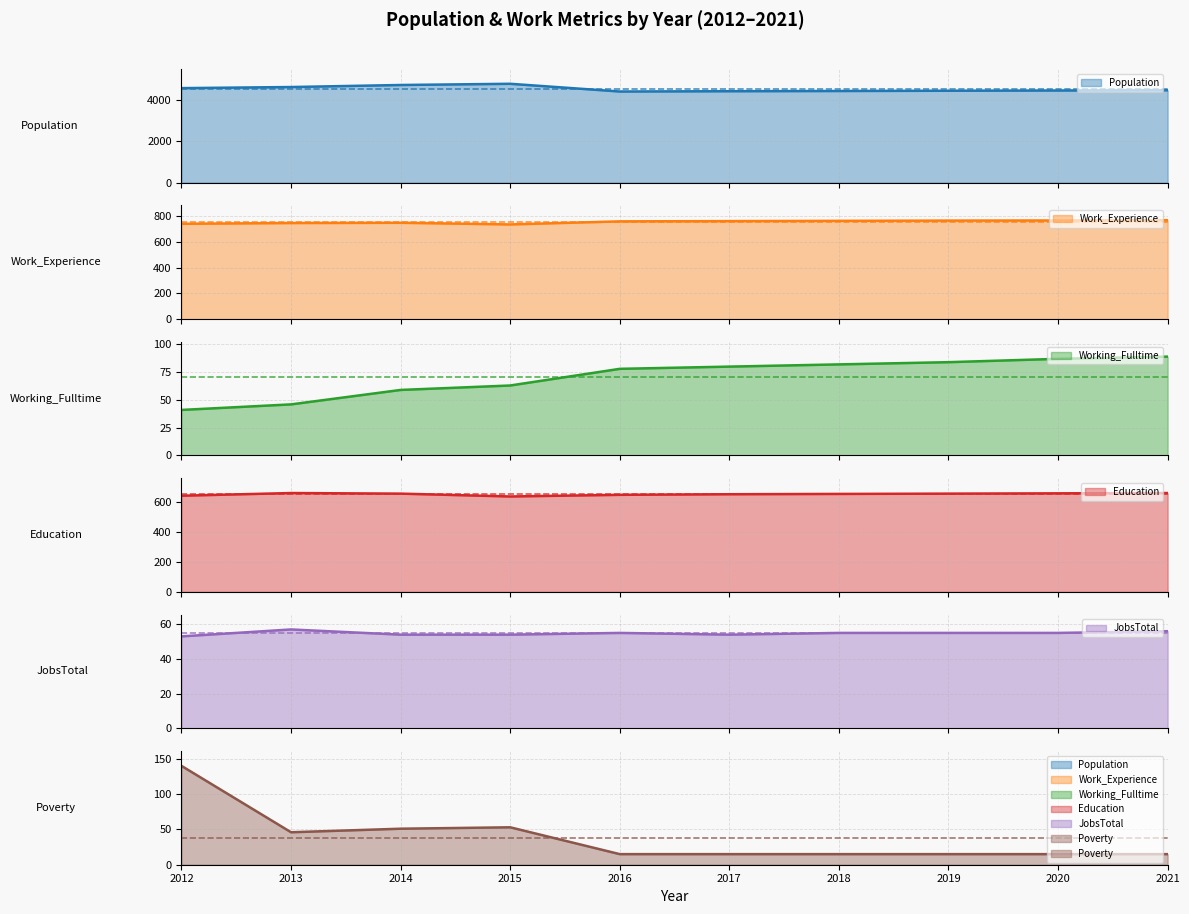

Where is Population nearest to the value 4613?

2012